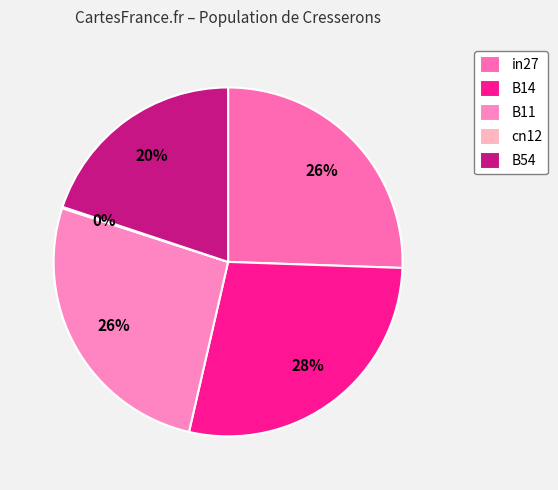

True or false: B14 accounts for 17% of the total.

False